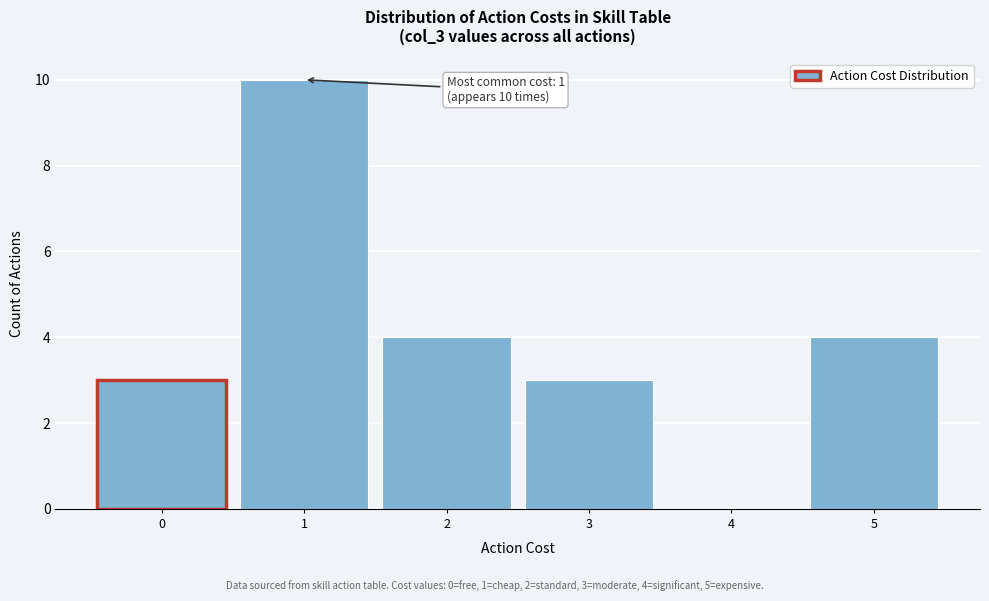

Which range on the x-axis has the tallest bar?

0.5 to 1.5